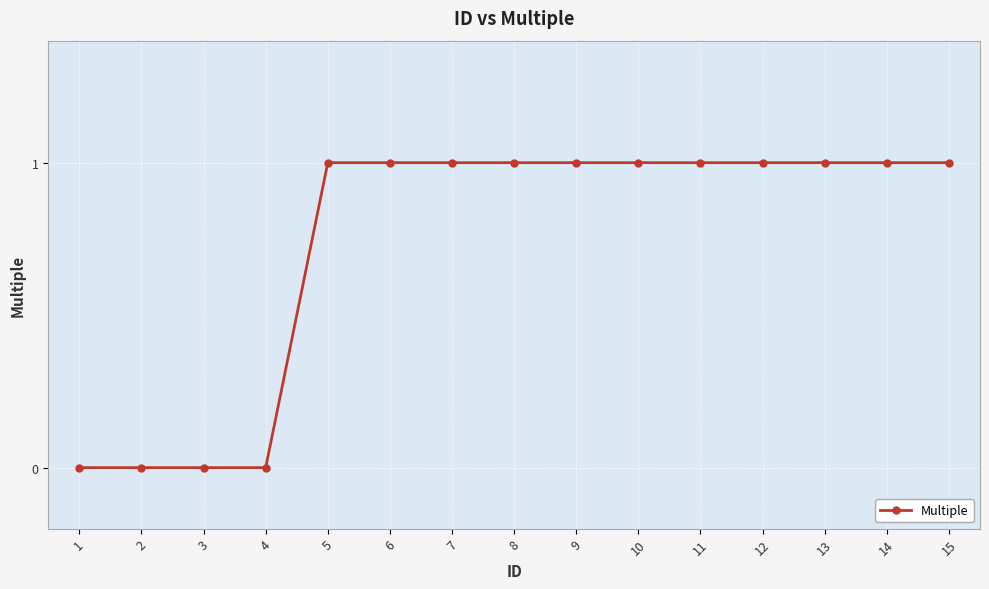

How many values are between 0 and 1?

15